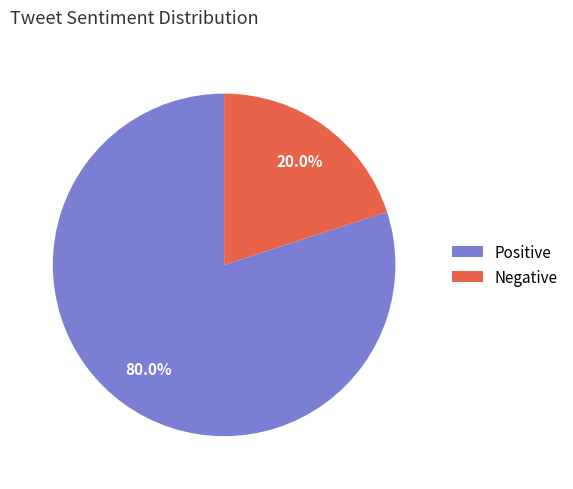

What percentage is NOT represented by Negative?

80.0%